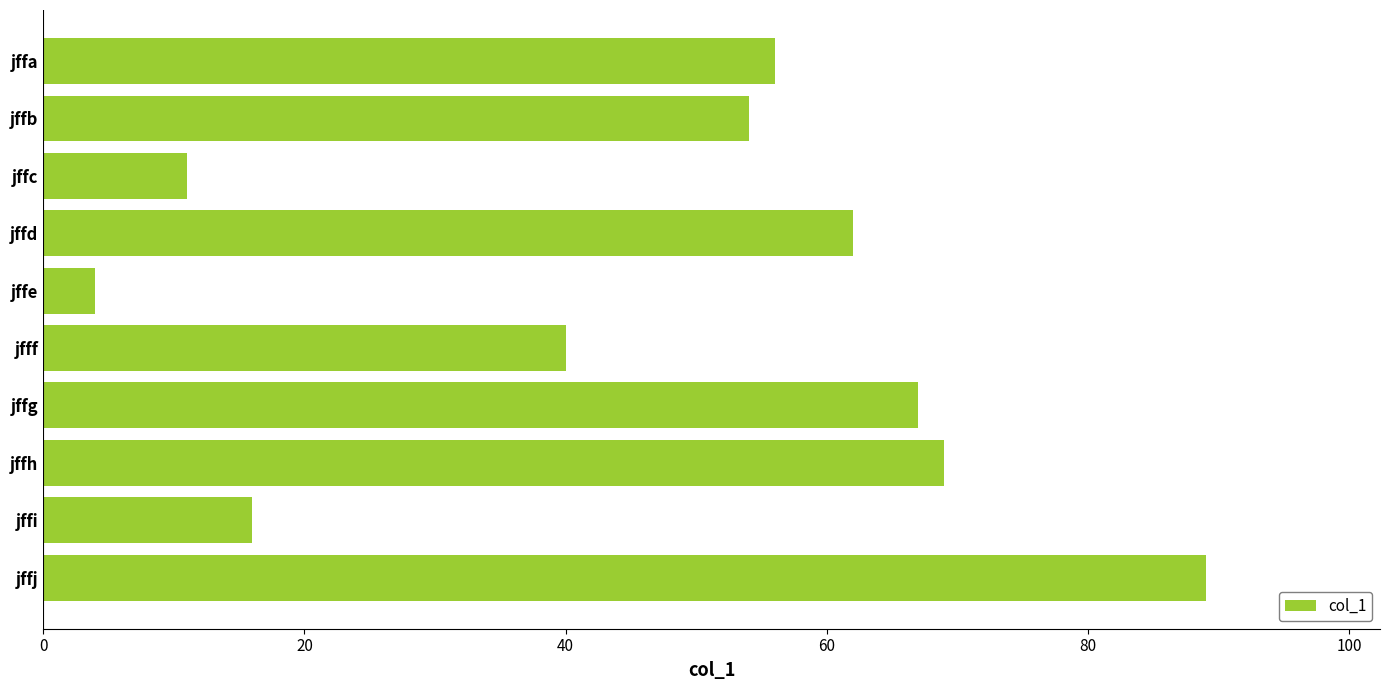

What is the sum of all values?

468